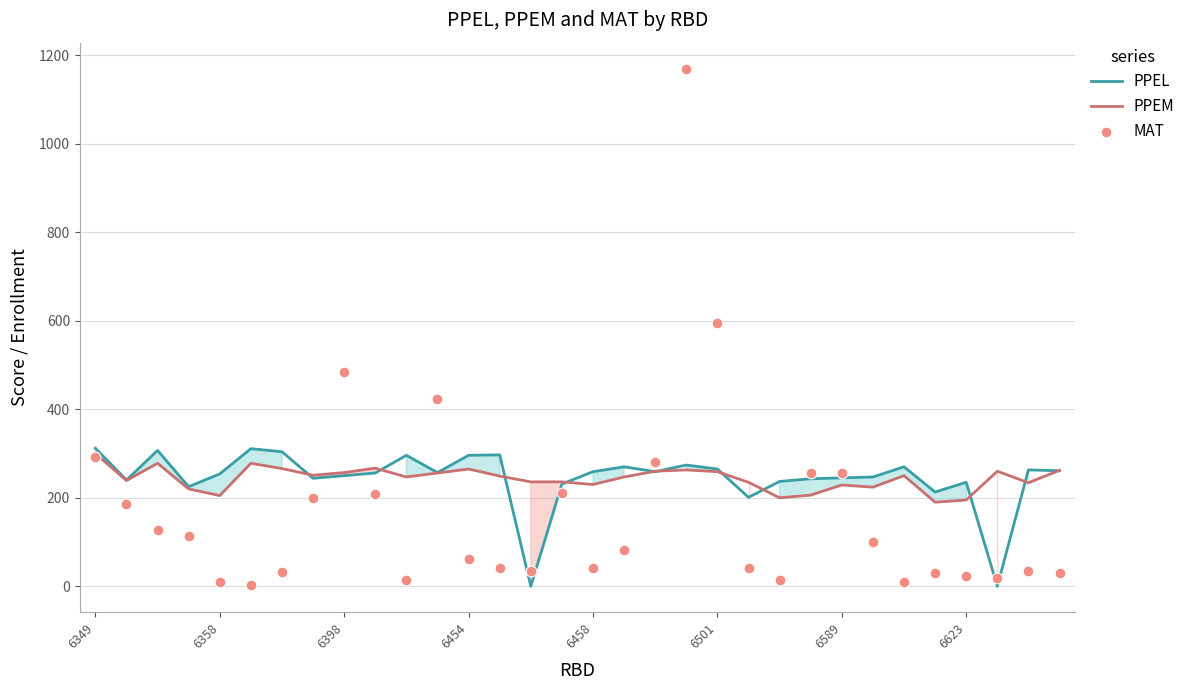

What is the total value across all series at 23?

706